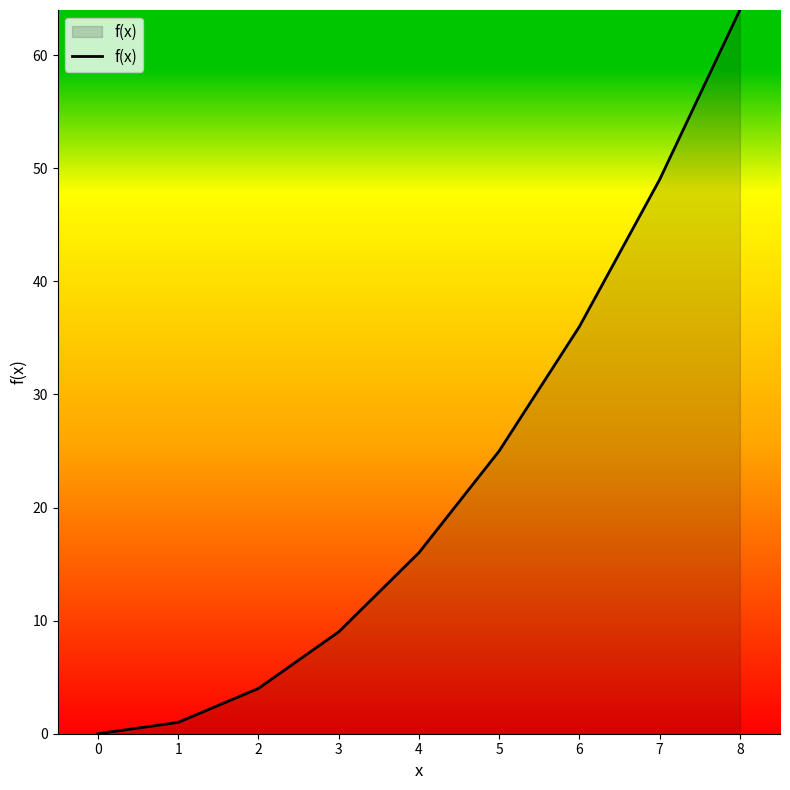

Where is the data nearest to the value 32?

6